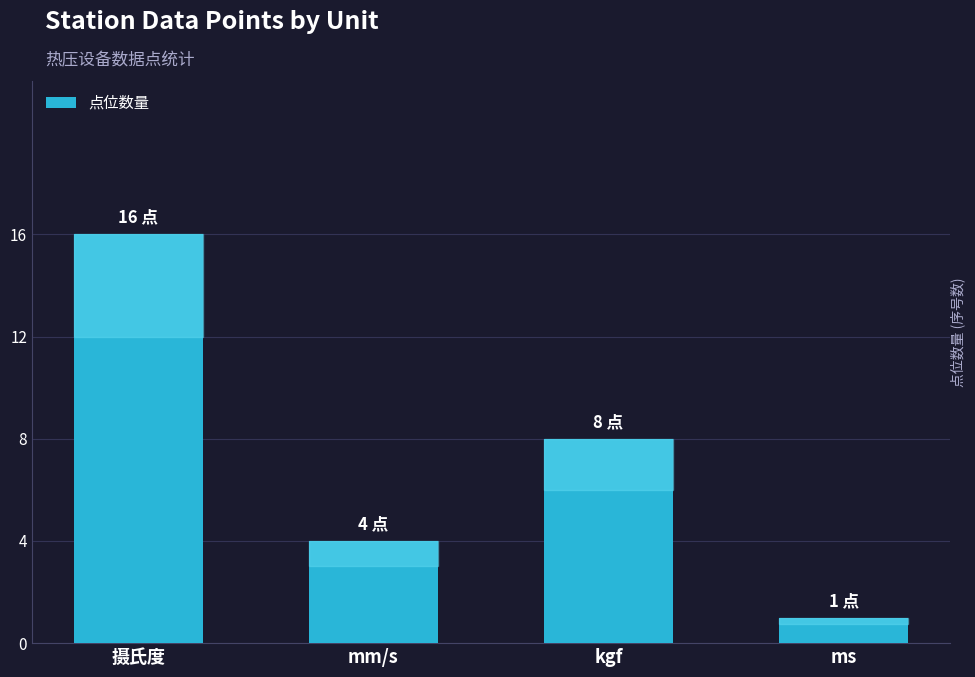

What is the difference between the second highest and minimum values?

7